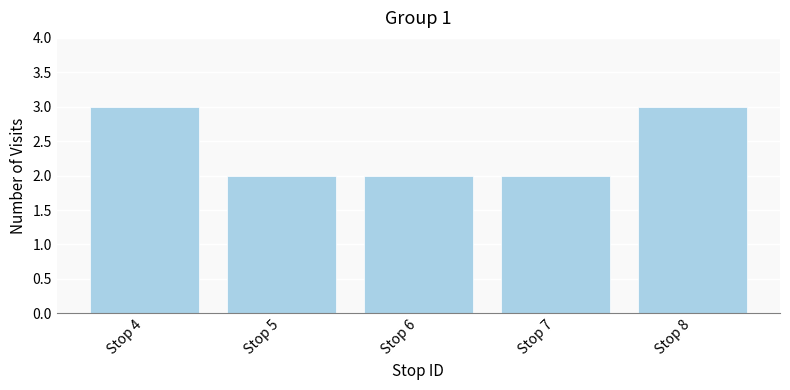

Reading left to right, list all the values displayed in this chart.

Stop 4=3	Stop 5=2	Stop 6=2	Stop 7=2	Stop 8=3